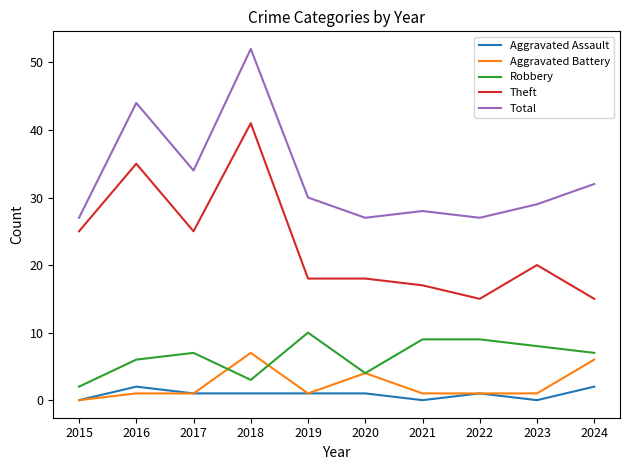

Reading right to left, list all the values displayed in this chart.

Aggravated Assault: 2	0	1	0	1	1	1	1	2	0
Aggravated Battery: 6	1	1	1	4	1	7	1	1	0
Robbery: 7	8	9	9	4	10	3	7	6	2
Theft: 15	20	15	17	18	18	41	25	35	25
Total: 32	29	27	28	27	30	52	34	44	27